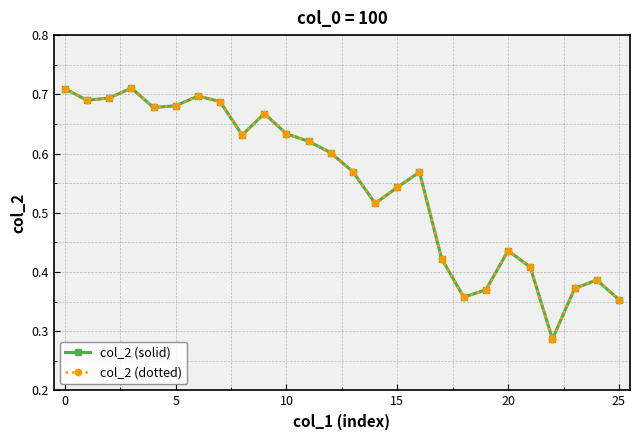

Is this an area chart (filled region under the line)?

No